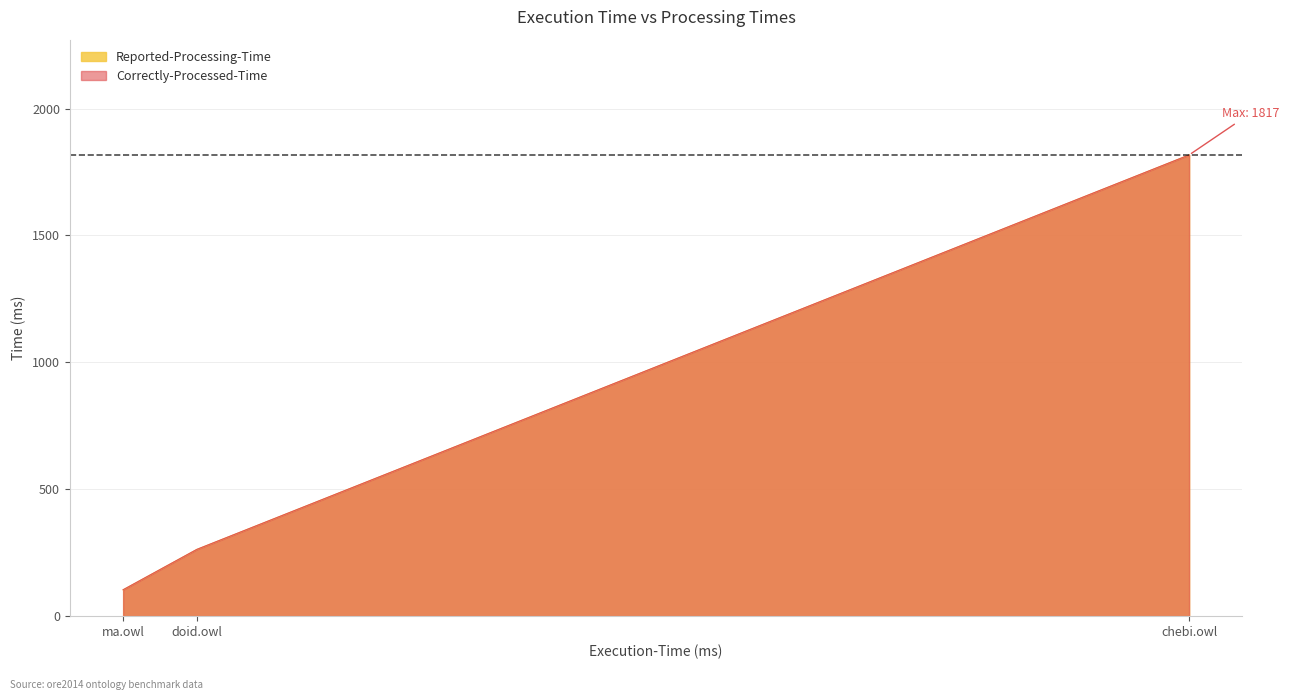

Which series changed the most between ore2014/ma.owl and ore2014/doid.owl?

Reported-Processing-Time